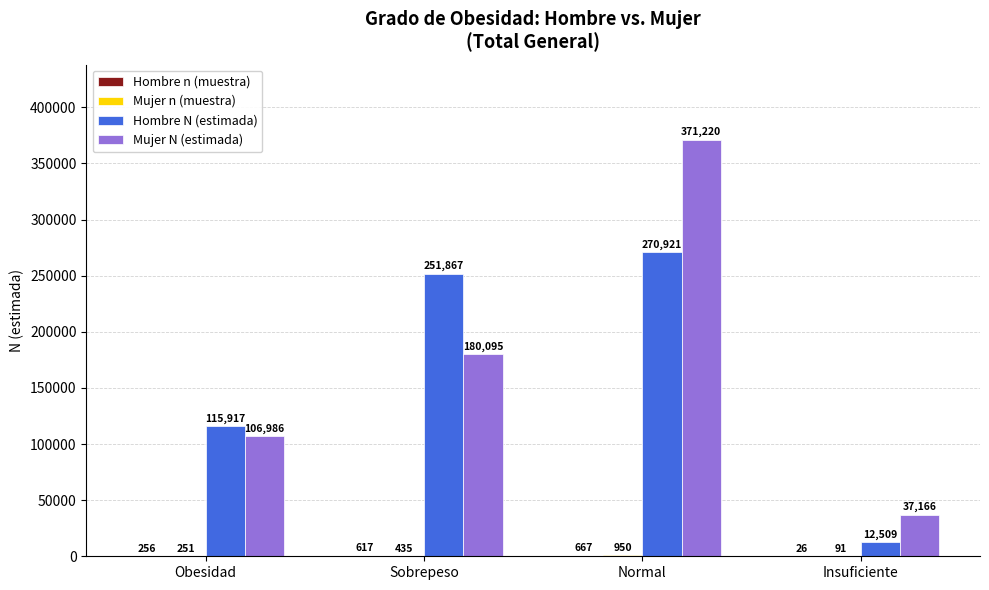

Between Sobrepeso and Insuficiente, which series saw the biggest shift?

Hombre N (estimada)